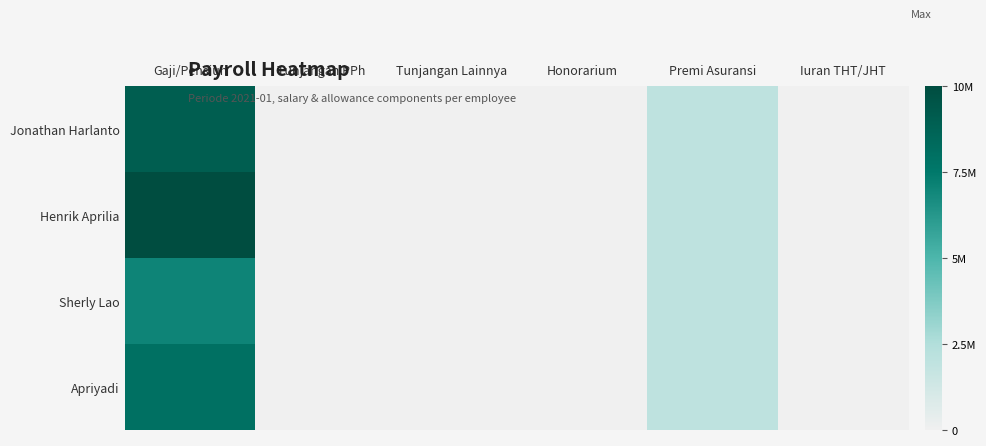

Which series has the largest range (max minus min)?

Henrik Aprilia